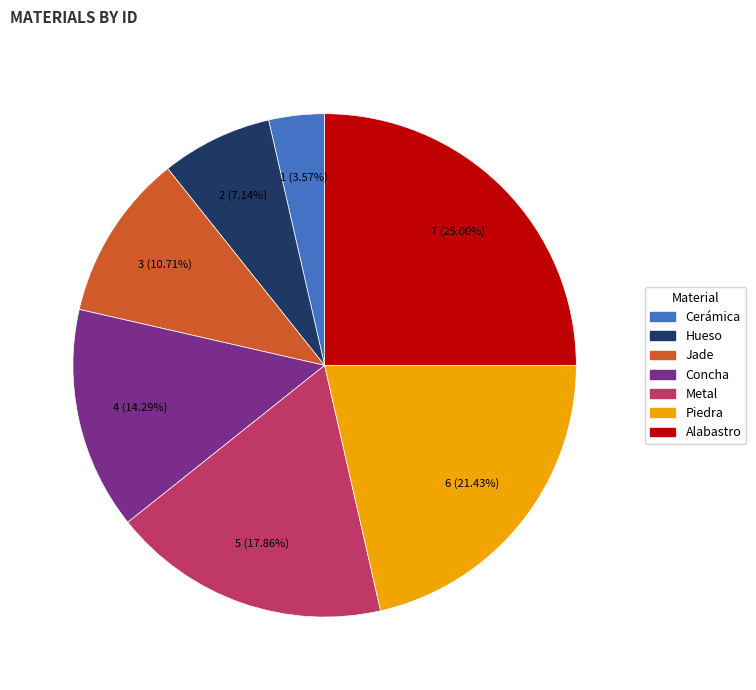

What percentage is the Metal slice, to the nearest percent?

18%